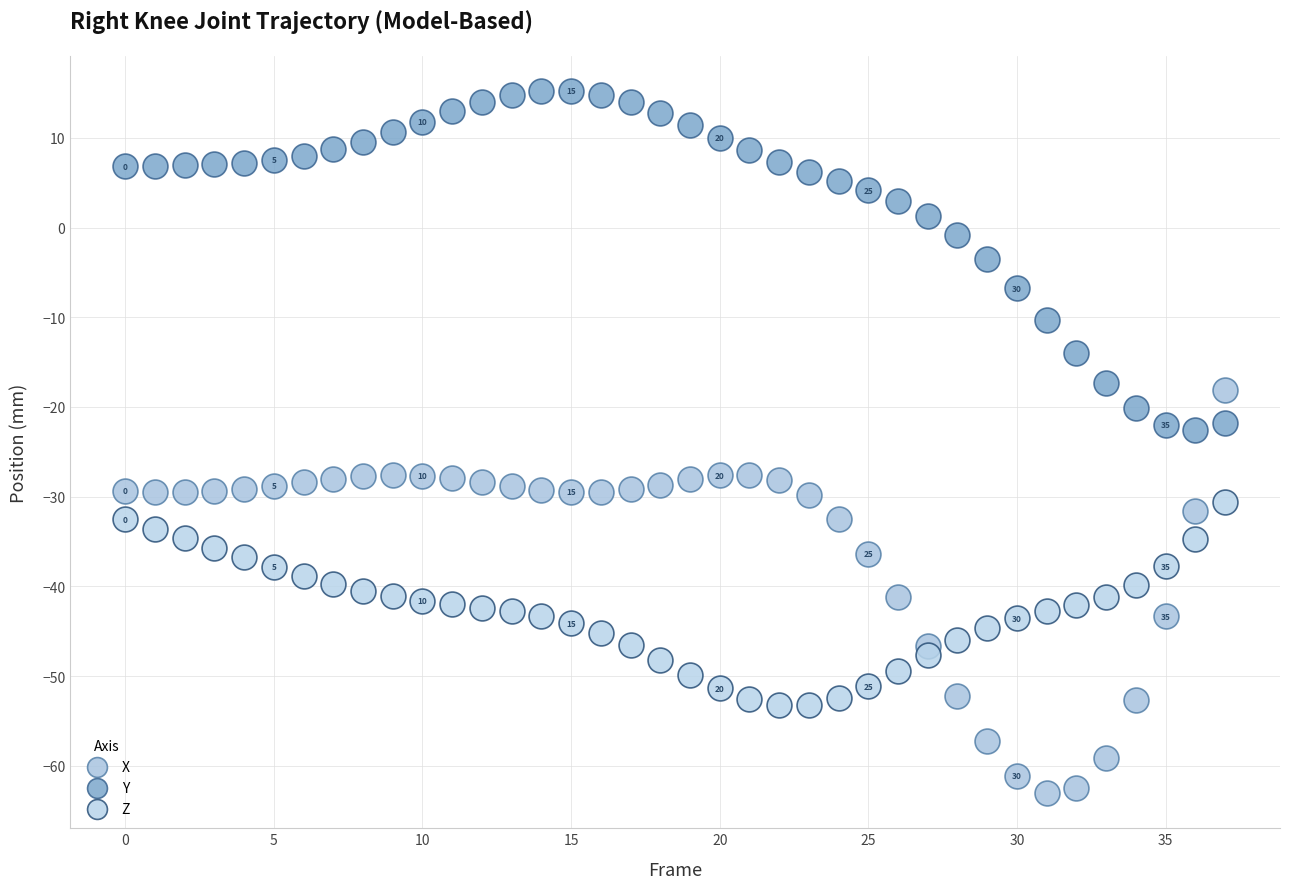

Which series reaches the maximum Y coordinate?

Y